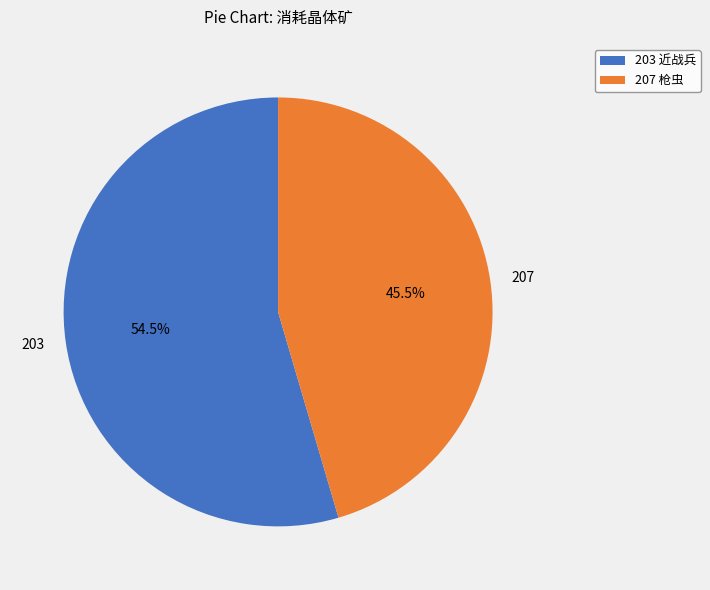

To the nearest percent, what is the difference between the 203 and 207 slice percentages?

9%